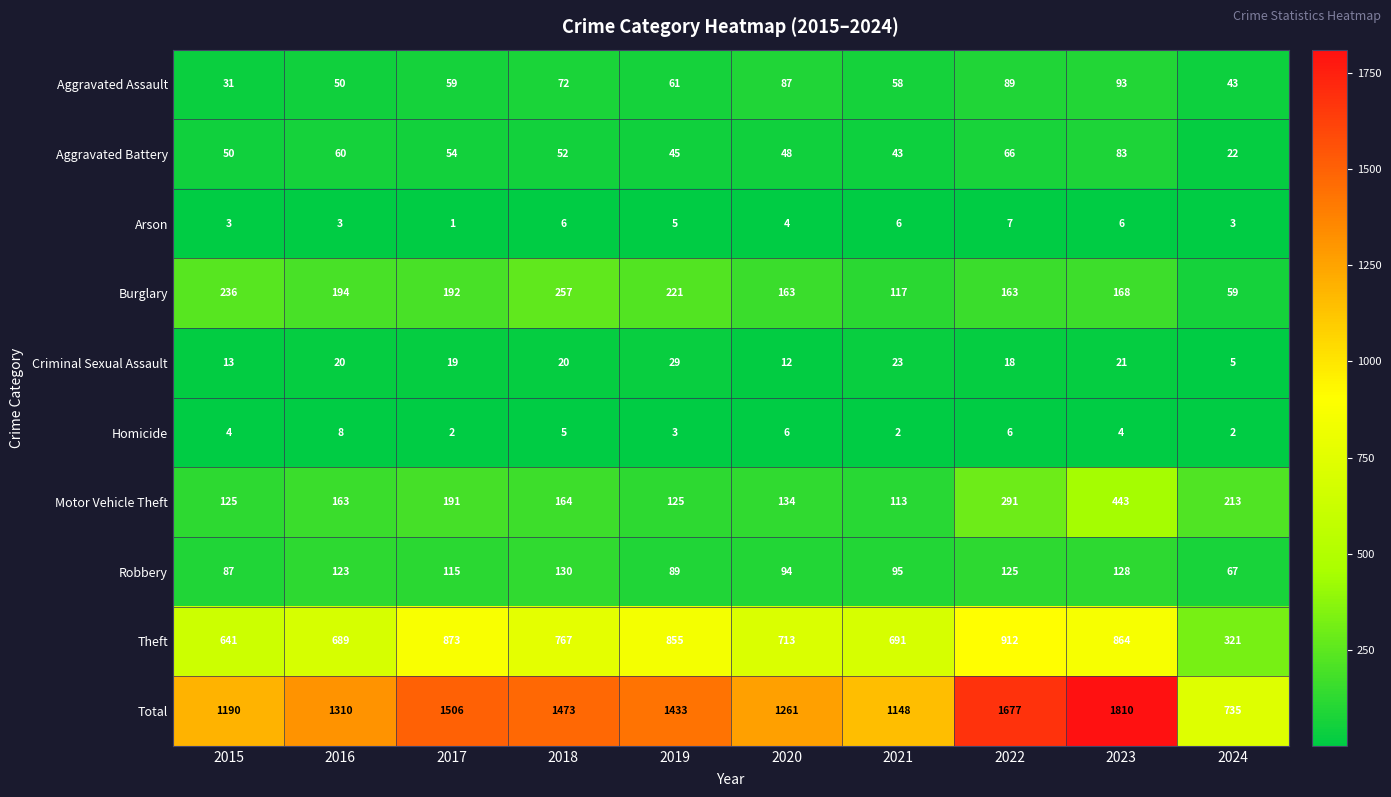

What is the difference between the Theft values at 2017 and 2016?

184